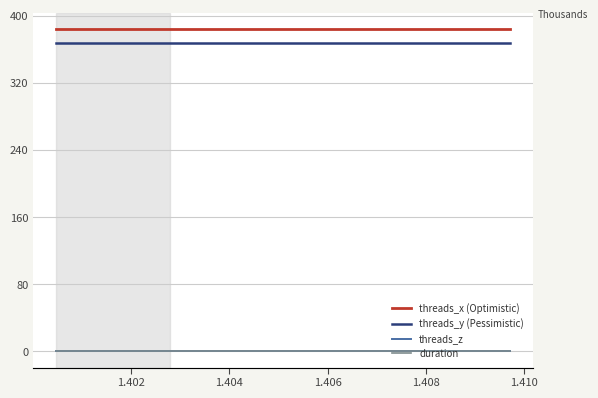

True or false: threads_y (Pessimistic) and threads_z cross at least once.

False